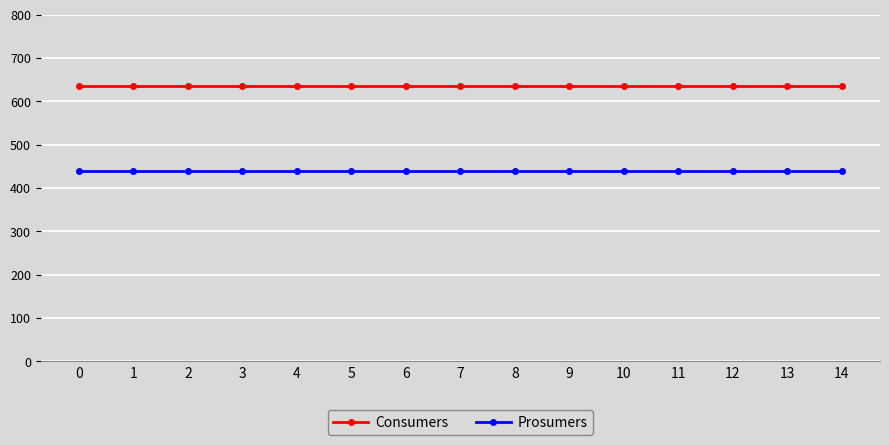

True or false: Consumers has a value of 635 at 0.

True